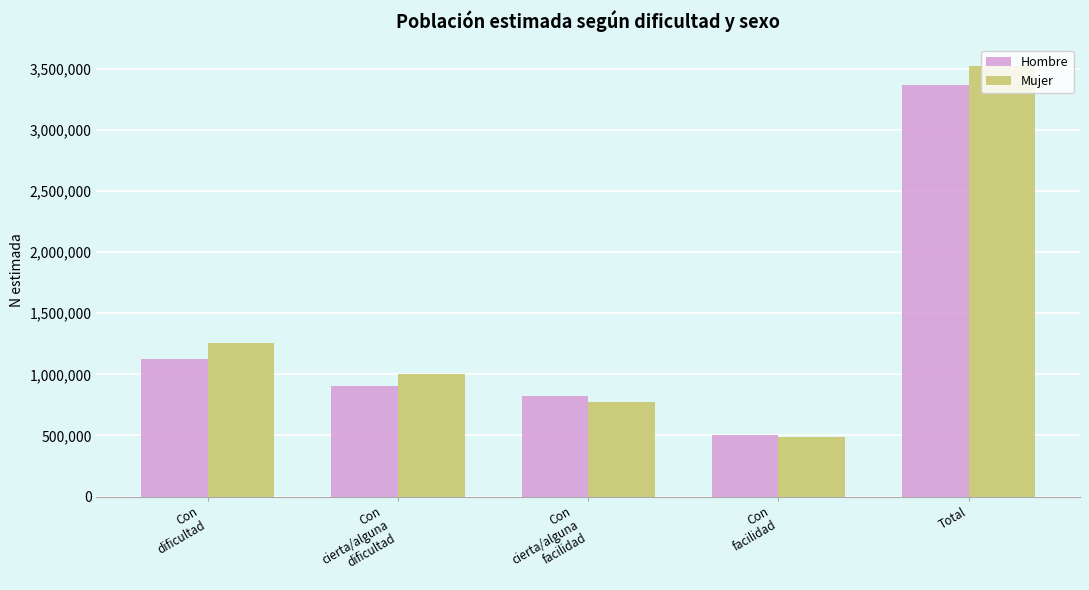

At which category is the sum across all series the highest?

Total